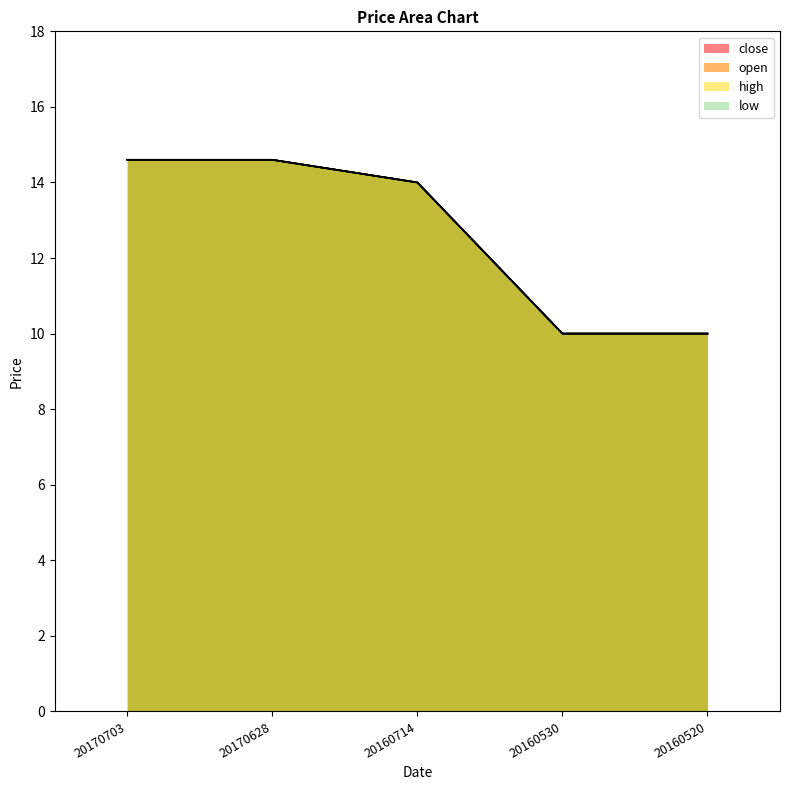

Reading right to left, list all the values displayed in this chart.

close: 20160520=10.0	20160530=10.0	20160714=14.0	20170628=14.6	20170703=14.6
open: 20160520=10.0	20160530=10.0	20160714=14.0	20170628=14.6	20170703=14.6
high: 20160520=10.0	20160530=10.0	20160714=14.0	20170628=14.6	20170703=14.6
low: 20160520=10.0	20160530=10.0	20160714=14.0	20170628=14.6	20170703=14.6